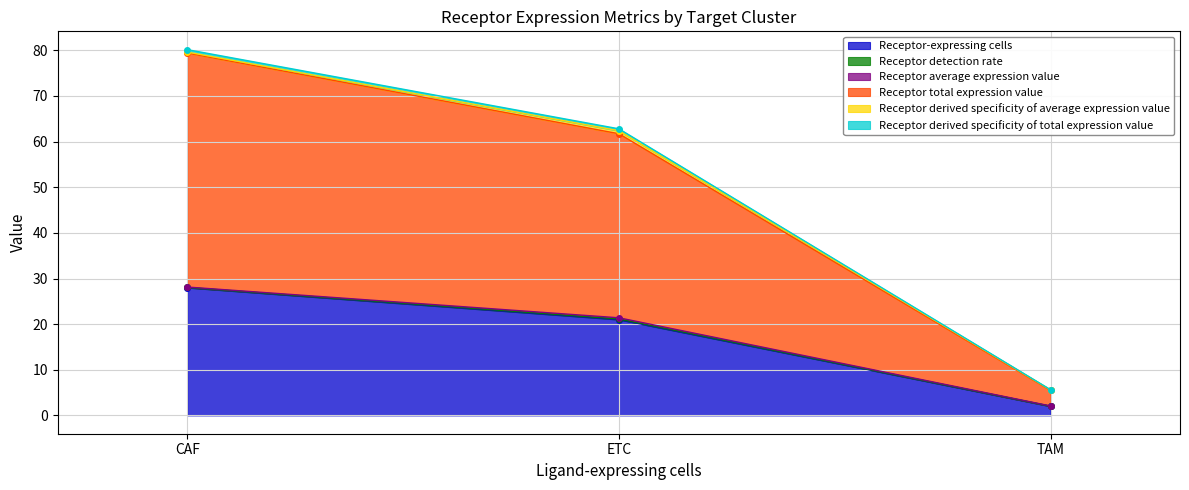

At which label is Receptor-expressing cells closest to 15?

ETC